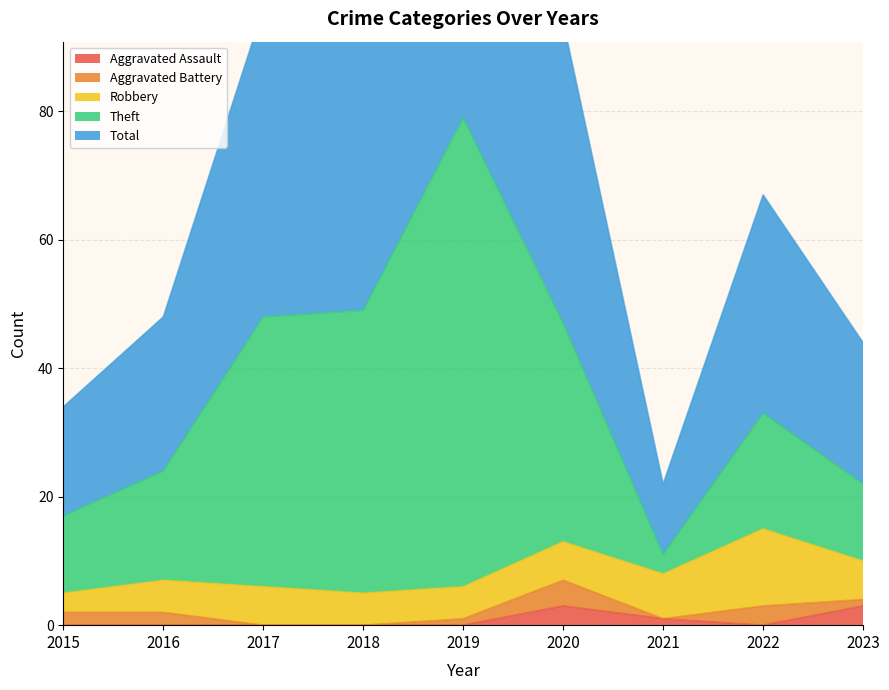

True or false: Total and Aggravated Assault cross at least once.

False